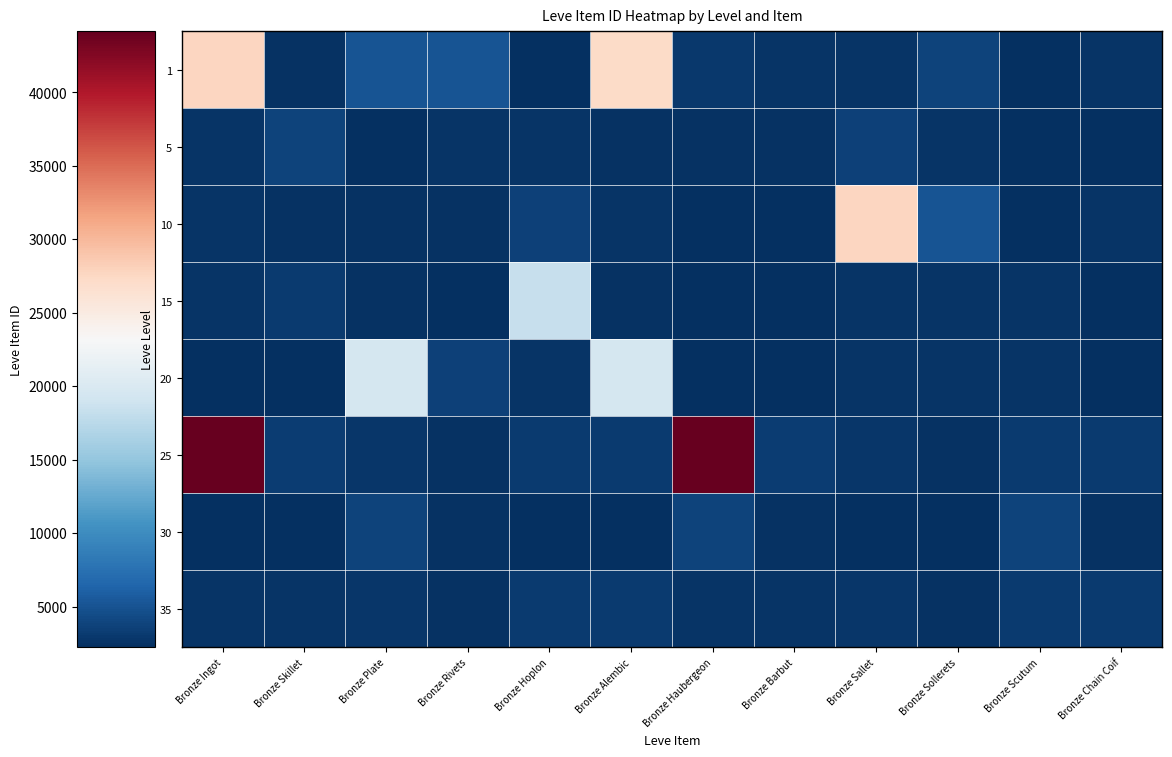

Reading right to left, transcribe all the data shown in this chart.

1: Bronze Chain Coif=2656	Bronze Scutum=2230	Bronze Sollerets=3767	Bronze Sallet=2662	Bronze Barbut=2680	Bronze Haubergeon=3011	Bronze Alembic=27125	Bronze Hoplon=2226	Bronze Rivets=5091	Bronze Plate=5071	Bronze Skillet=2494	Bronze Ingot=27713
5: Bronze Chain Coif=2239	Bronze Scutum=2236	Bronze Sollerets=2662	Bronze Sallet=3550	Bronze Barbut=2470	Bronze Haubergeon=2495	Bronze Alembic=2496	Bronze Hoplon=2673	Bronze Rivets=2656	Bronze Plate=2230	Bronze Skillet=3767	Bronze Ingot=2680
10: Bronze Chain Coif=2680	Bronze Scutum=2226	Bronze Sollerets=5091	Bronze Sallet=27713	Bronze Barbut=2239	Bronze Haubergeon=2236	Bronze Alembic=2662	Bronze Hoplon=3550	Bronze Rivets=2470	Bronze Plate=2495	Bronze Skillet=2496	Bronze Ingot=2673
15: Bronze Chain Coif=2230	Bronze Scutum=2662	Bronze Sollerets=2673	Bronze Sallet=2656	Bronze Barbut=2239	Bronze Haubergeon=2241	Bronze Alembic=2471	Bronze Hoplon=18363	Bronze Rivets=2236	Bronze Plate=2497	Bronze Skillet=3045	Bronze Ingot=2680
20: Bronze Chain Coif=2230	Bronze Scutum=2662	Bronze Sollerets=2673	Bronze Sallet=2656	Bronze Barbut=2239	Bronze Haubergeon=2241	Bronze Alembic=19533	Bronze Hoplon=2712	Bronze Rivets=3557	Bronze Plate=19534	Bronze Skillet=2239	Bronze Ingot=2241
25: Bronze Chain Coif=3096	Bronze Scutum=3068	Bronze Sollerets=2473	Bronze Sallet=2753	Bronze Barbut=3352	Bronze Haubergeon=44147	Bronze Alembic=3096	Bronze Hoplon=3068	Bronze Rivets=2473	Bronze Plate=2753	Bronze Skillet=3352	Bronze Ingot=44147
30: Bronze Chain Coif=2501	Bronze Scutum=3833	Bronze Sollerets=2257	Bronze Sallet=2260	Bronze Barbut=2501	Bronze Haubergeon=3833	Bronze Alembic=2257	Bronze Hoplon=2260	Bronze Rivets=2501	Bronze Plate=3833	Bronze Skillet=2257	Bronze Ingot=2260
35: Bronze Chain Coif=3096	Bronze Scutum=3068	Bronze Sollerets=2470	Bronze Sallet=2753	Bronze Barbut=2680	Bronze Haubergeon=2662	Bronze Alembic=3096	Bronze Hoplon=3068	Bronze Rivets=2470	Bronze Plate=2753	Bronze Skillet=2680	Bronze Ingot=2662